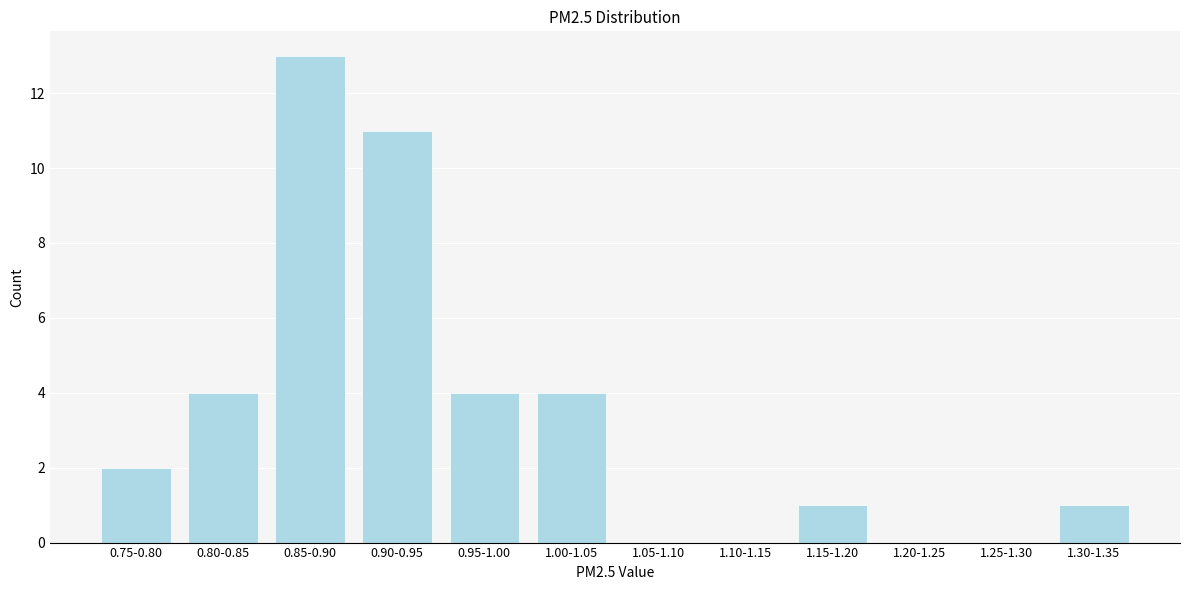

Reading left to right, transcribe all the data shown in this chart.

0.75-0.80=2	0.80-0.85=4	0.85-0.90=13	0.90-0.95=11	0.95-1.00=4	1.00-1.05=4	1.05-1.10=0	1.10-1.15=0	1.15-1.20=1	1.20-1.25=0	1.25-1.30=0	1.30-1.35=1